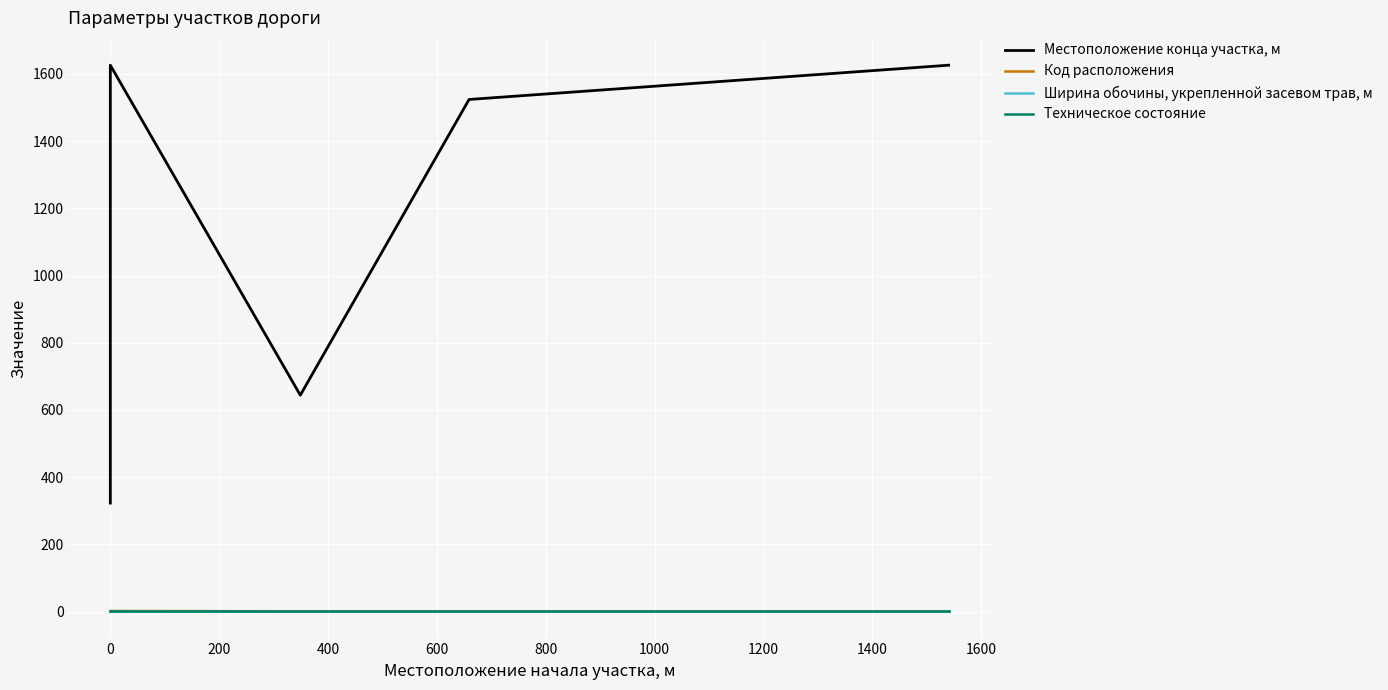

The value of Техническое состояние at 0 is 1. True or false?

False